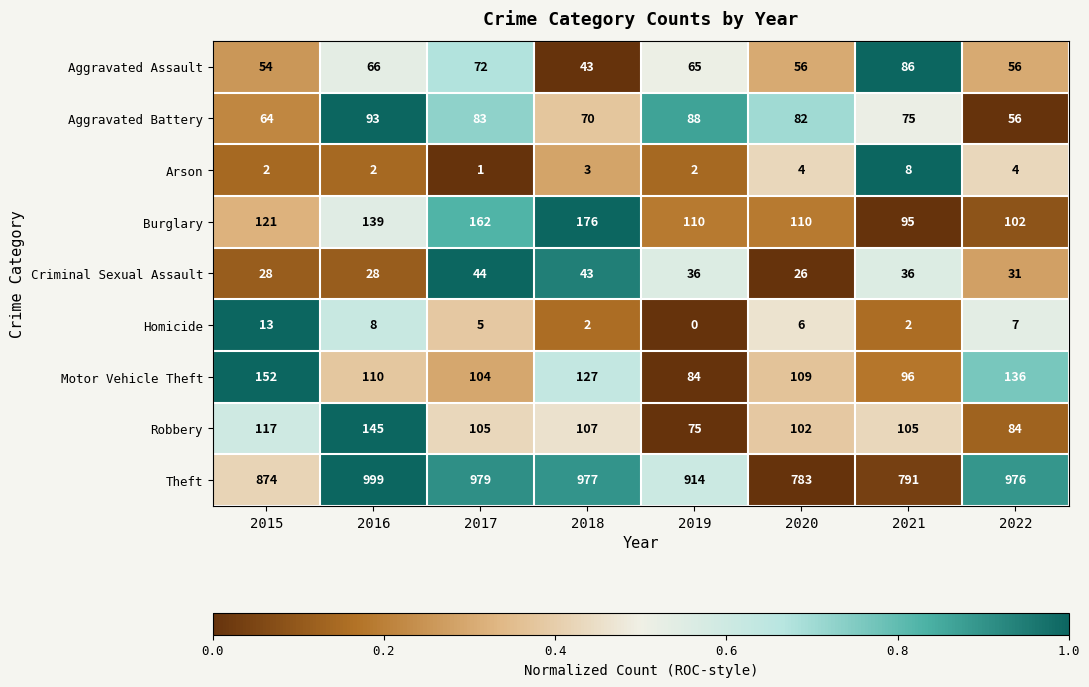

Which category has the highest value in the Homicide series?

2015